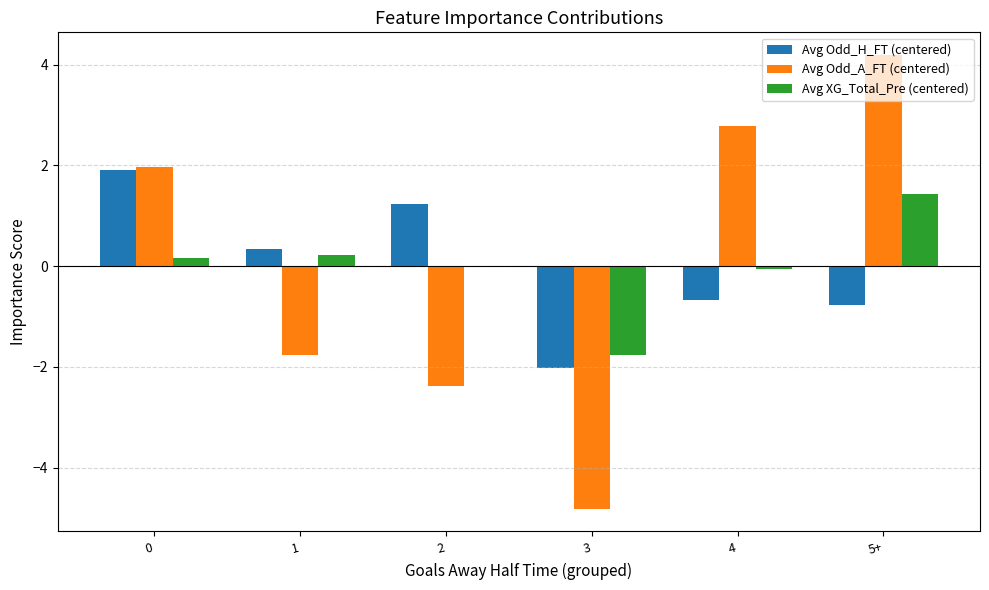

Read the Avg Odd_A_FT (centered) value at 1.

-1.8